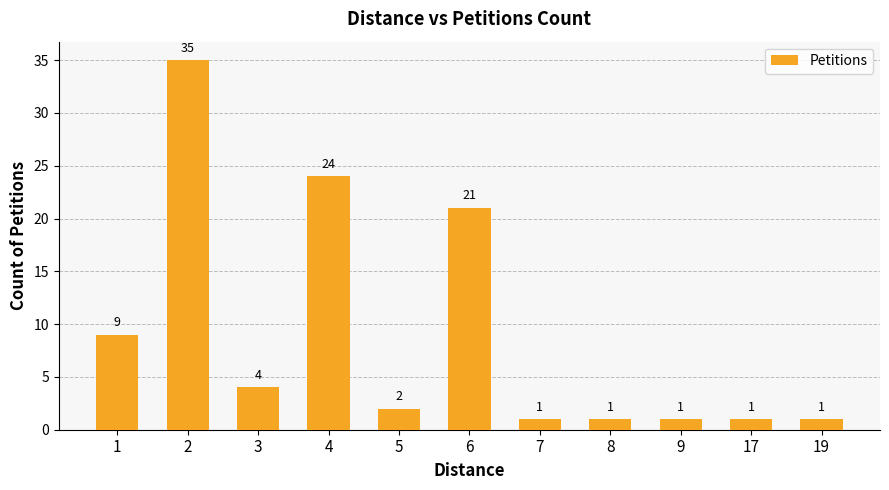

Is it true that the value at 4 is 24?

True